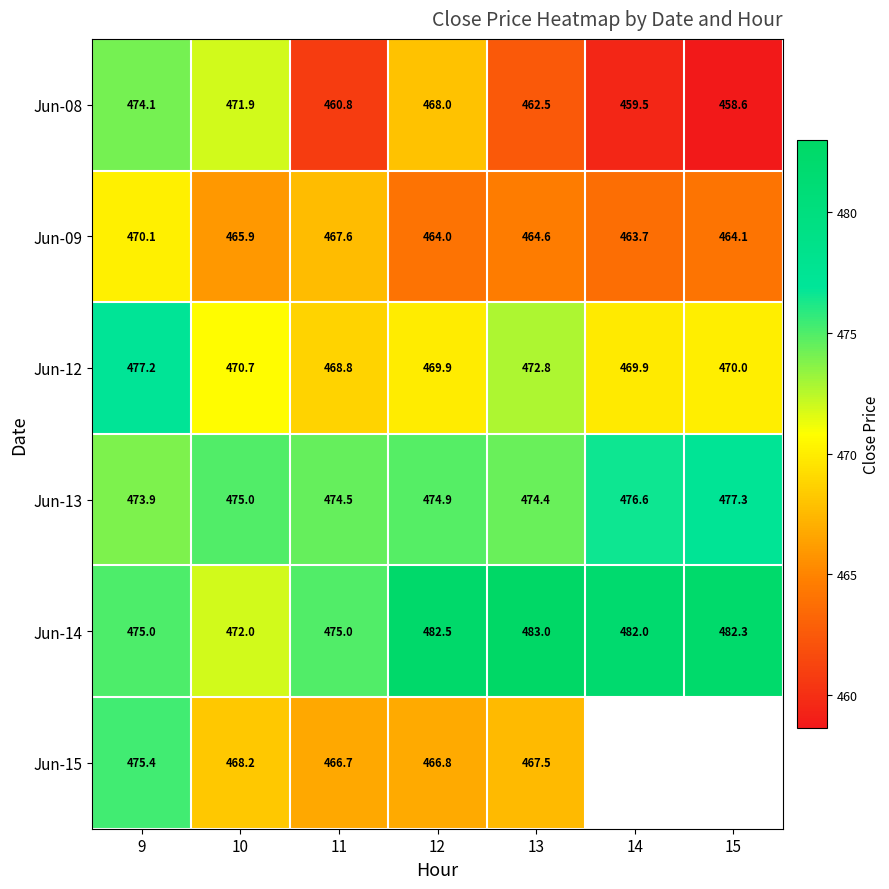

Which label corresponds to the smallest value in the chart?

15